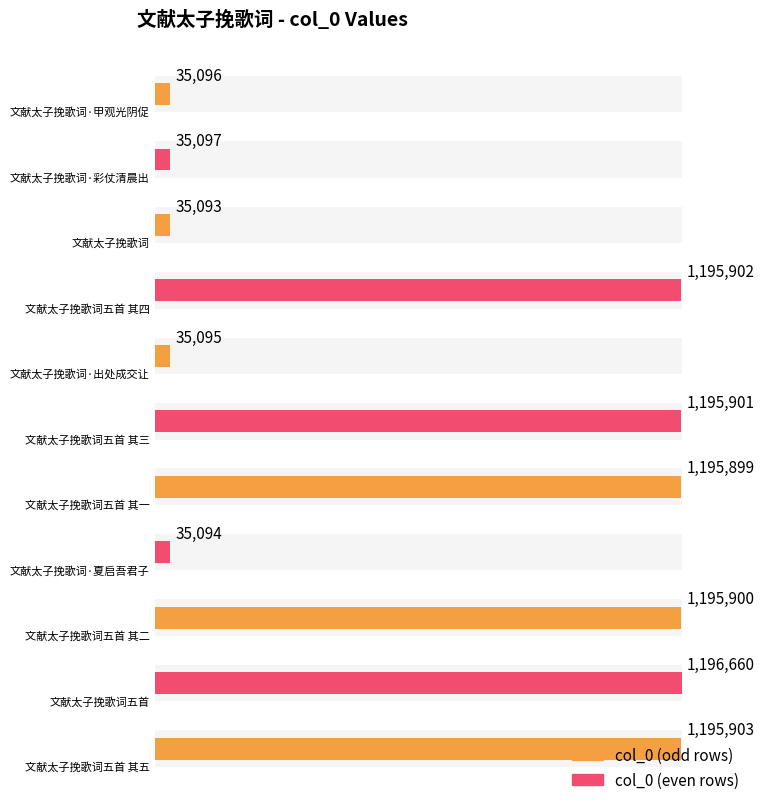

Which has a higher value, 文献太子挽歌词·彩仗清晨出 or 文献太子挽歌词·夏启吾君子?

文献太子挽歌词·彩仗清晨出